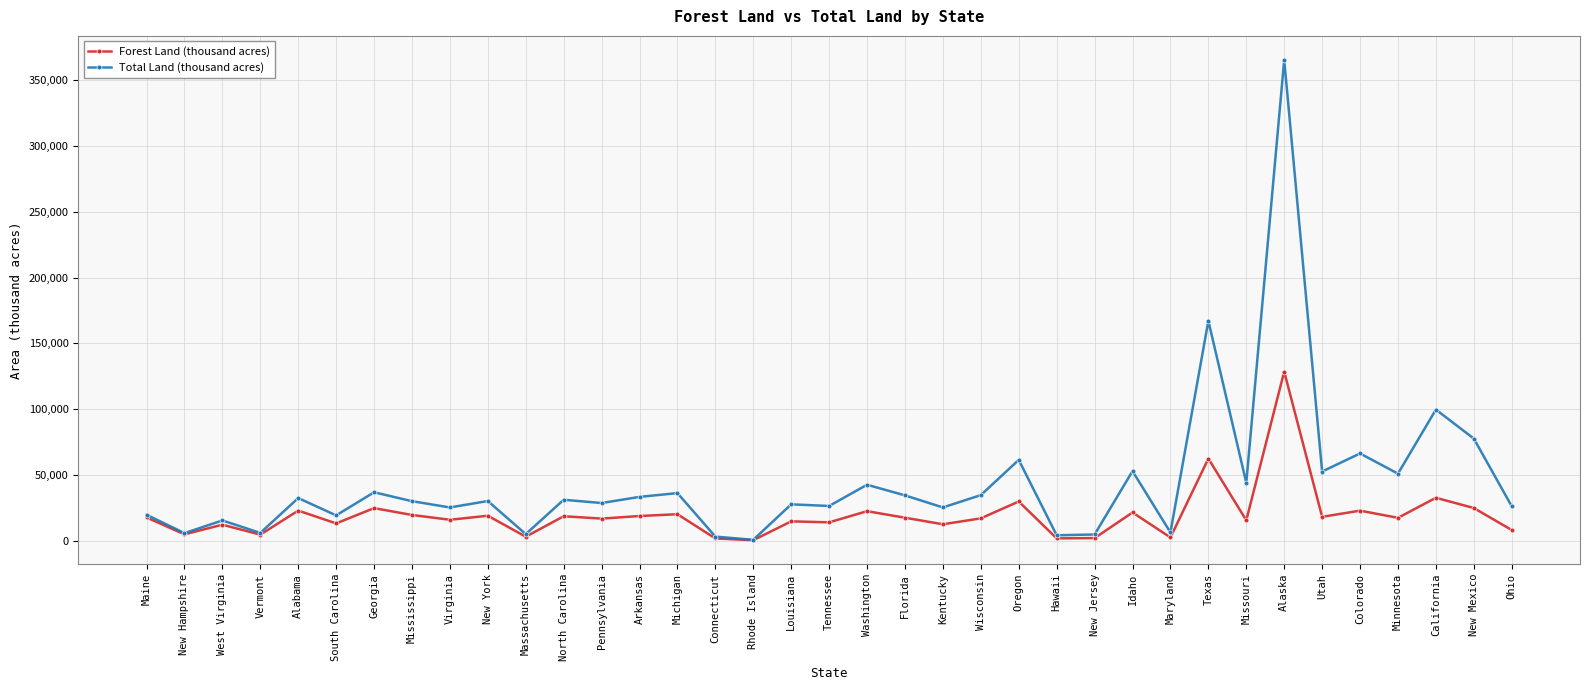

What is the minimum value for Forest Land (thousand acres)?

360